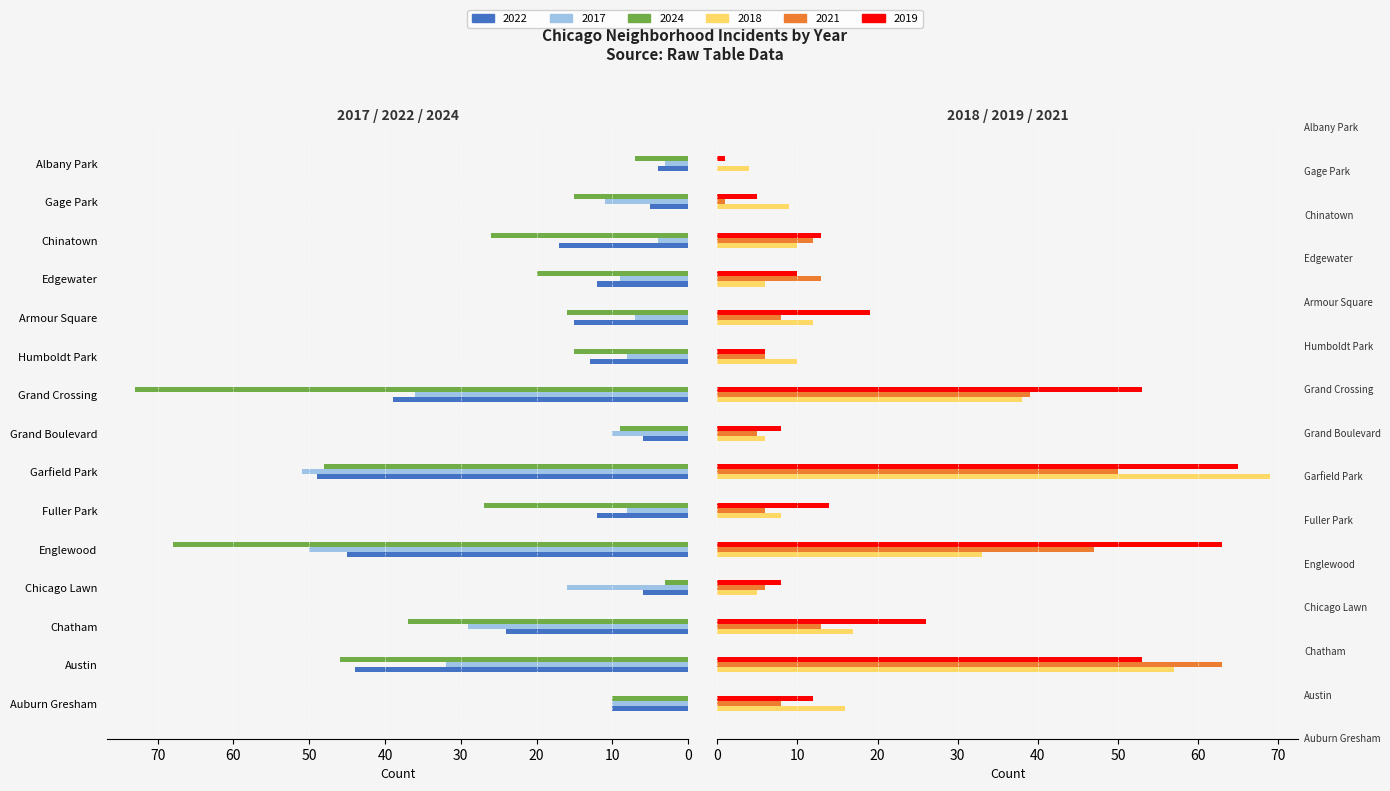

List the series in order of their peak value, highest first.

2024, 2018, 2019, 2021, 2017, 2022